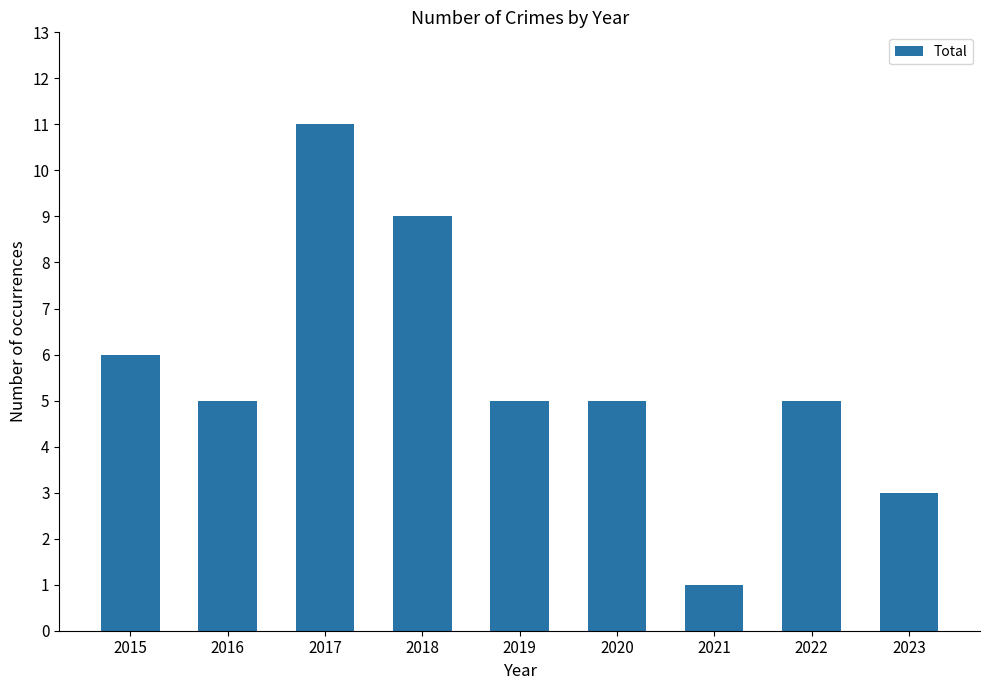

How many series are shown in this chart?

1